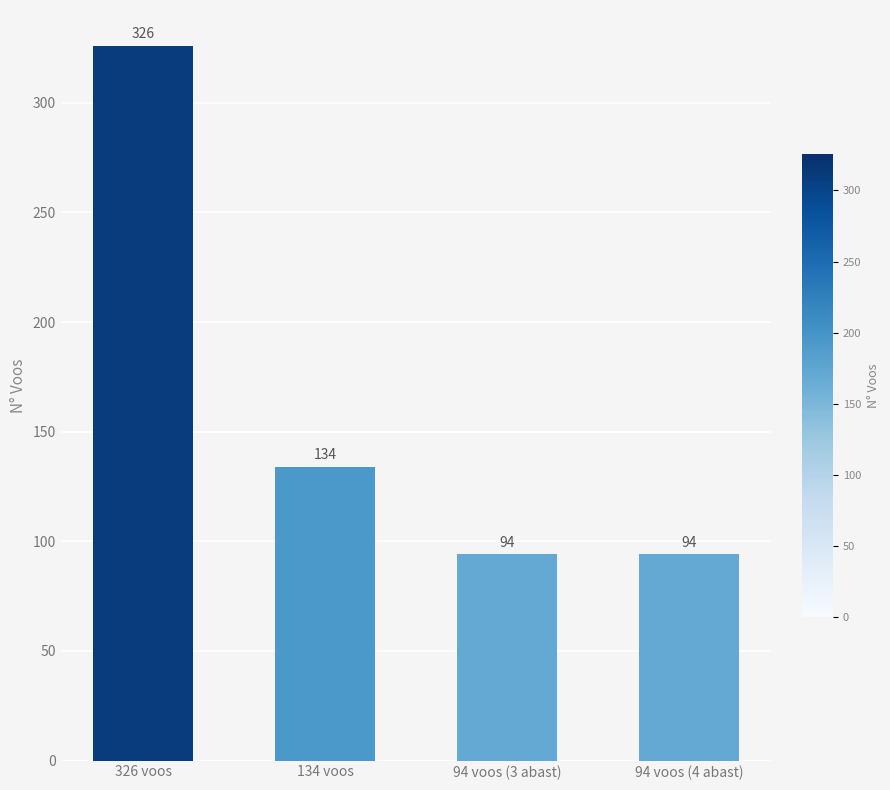

How many series are shown in this chart?

1